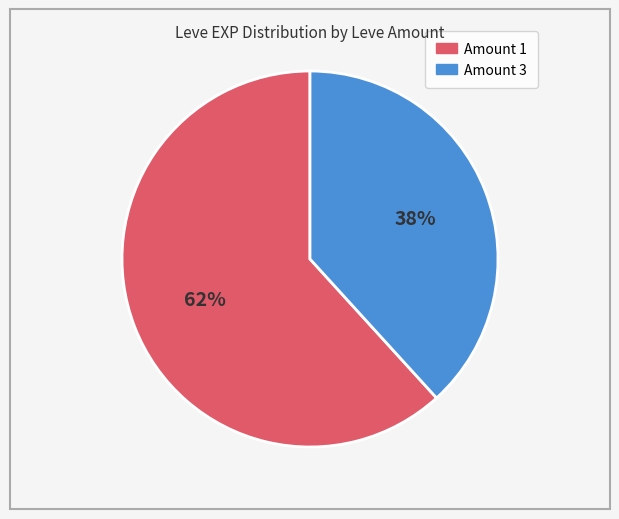

Is there any slice that represents more than half of the pie?

Yes